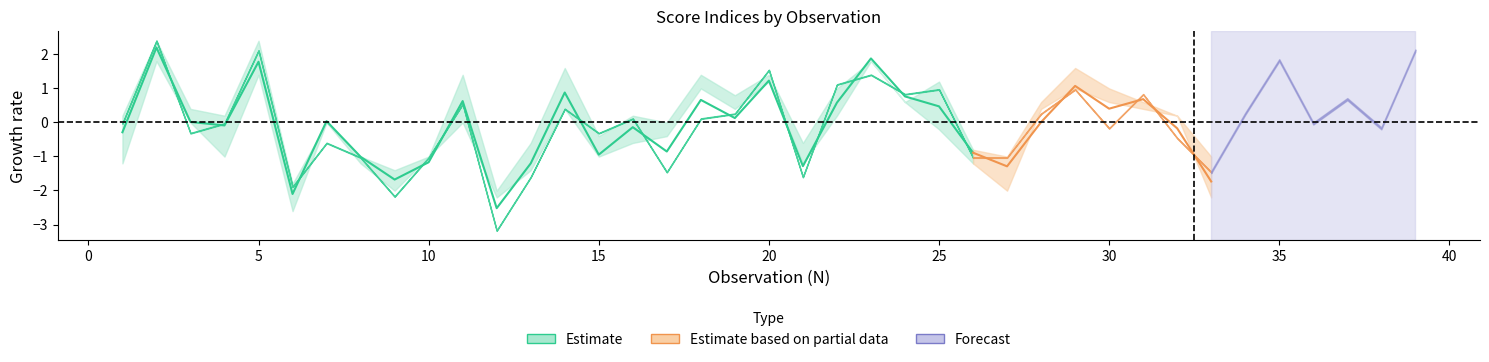

The IX series shows 4.0 at 12. True or false?

False